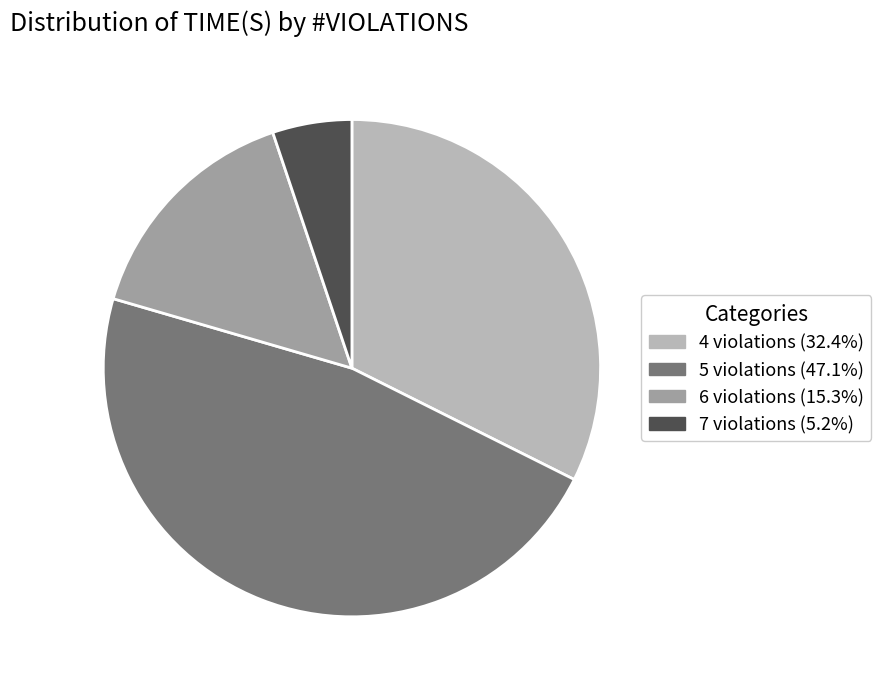

What is the largest slice in the pie chart?

5 violations